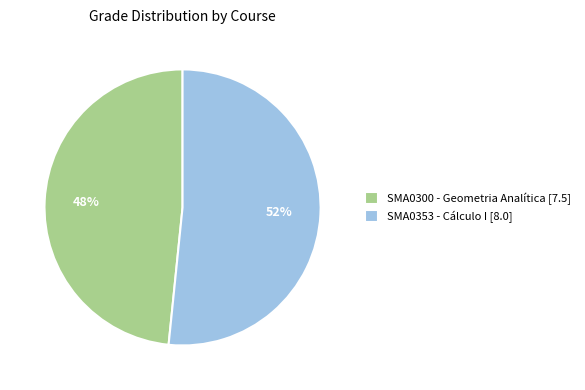

Does any single category account for the majority?

Yes